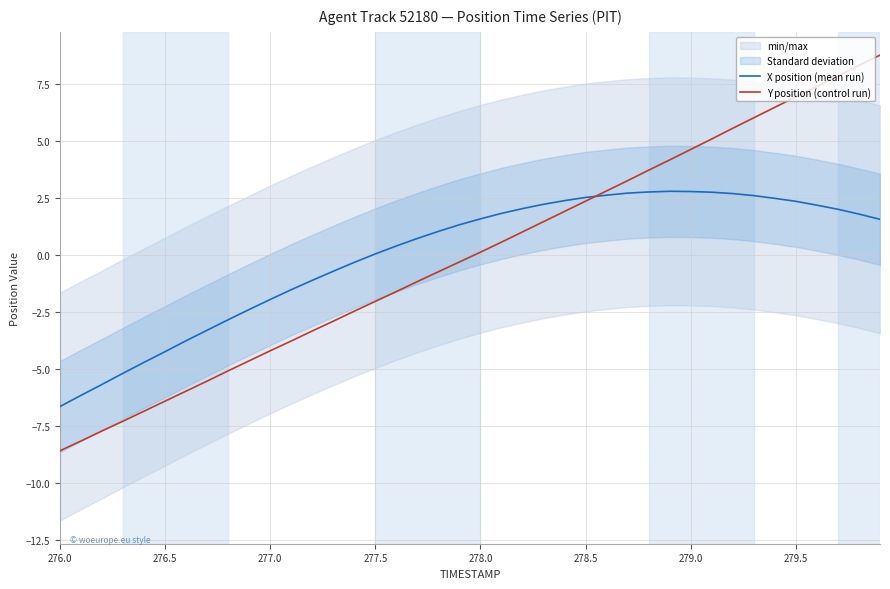

Does the chart have visible grid lines?

Yes